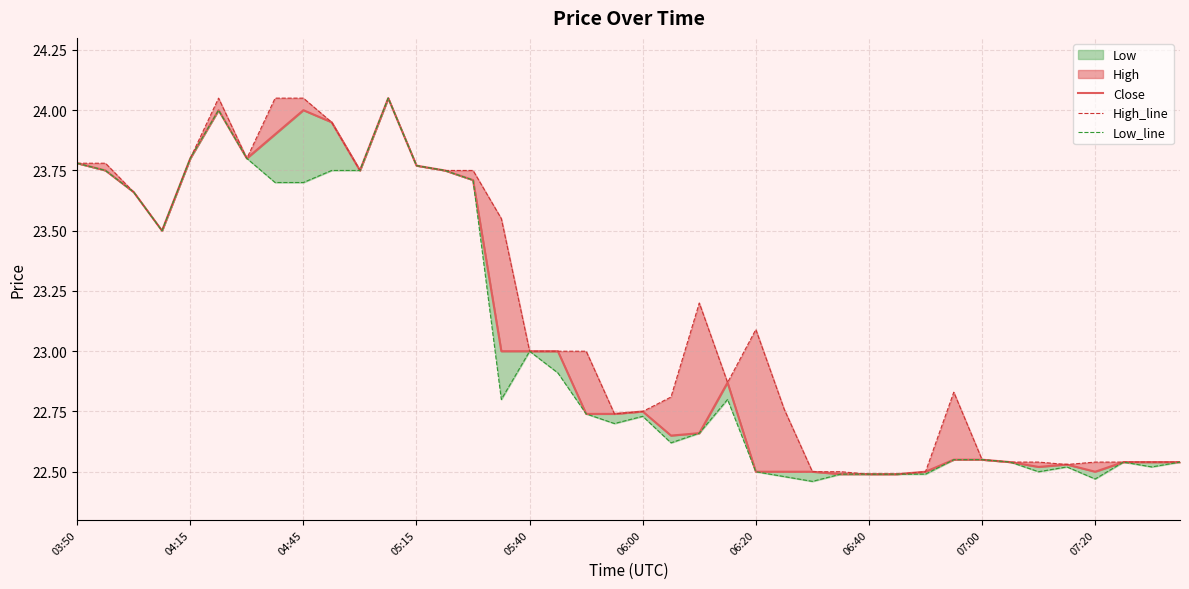

What is the average value of the High_line series?

23.1